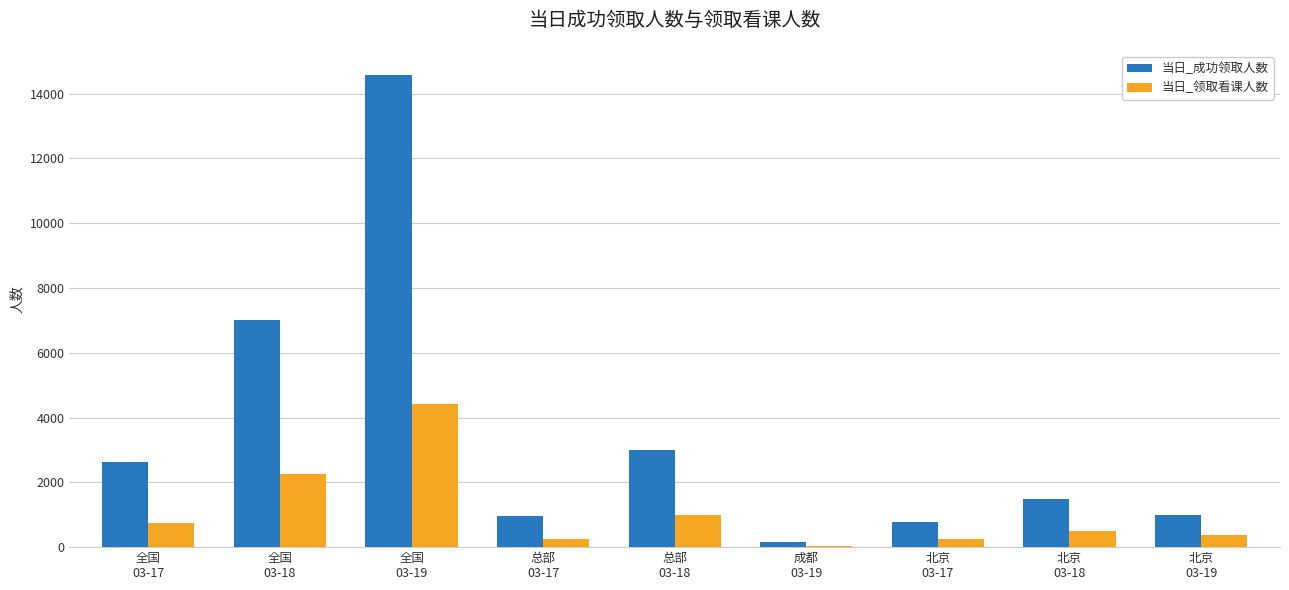

What are all the series names shown in the legend?

当日_成功领取人数, 当日_领取看课人数